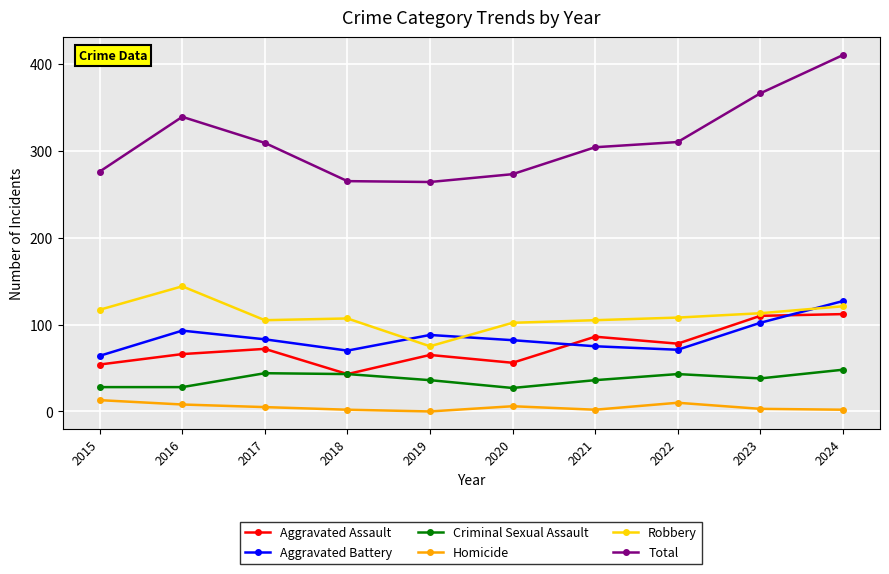

Does the chart have visible grid lines?

Yes